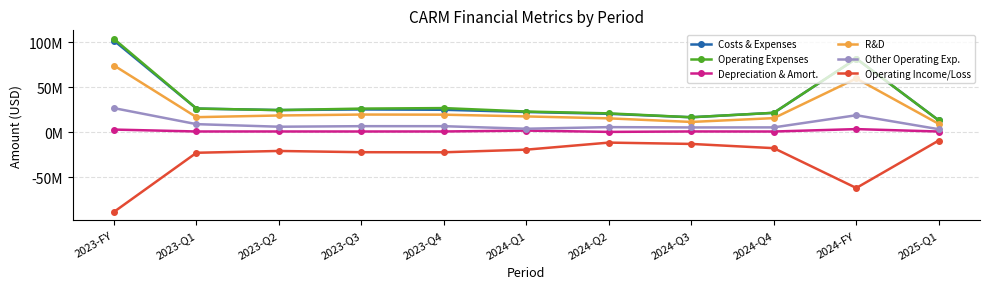

Is it true that Other Operating Exp. equals 6007000 at 2023-Q2?

True